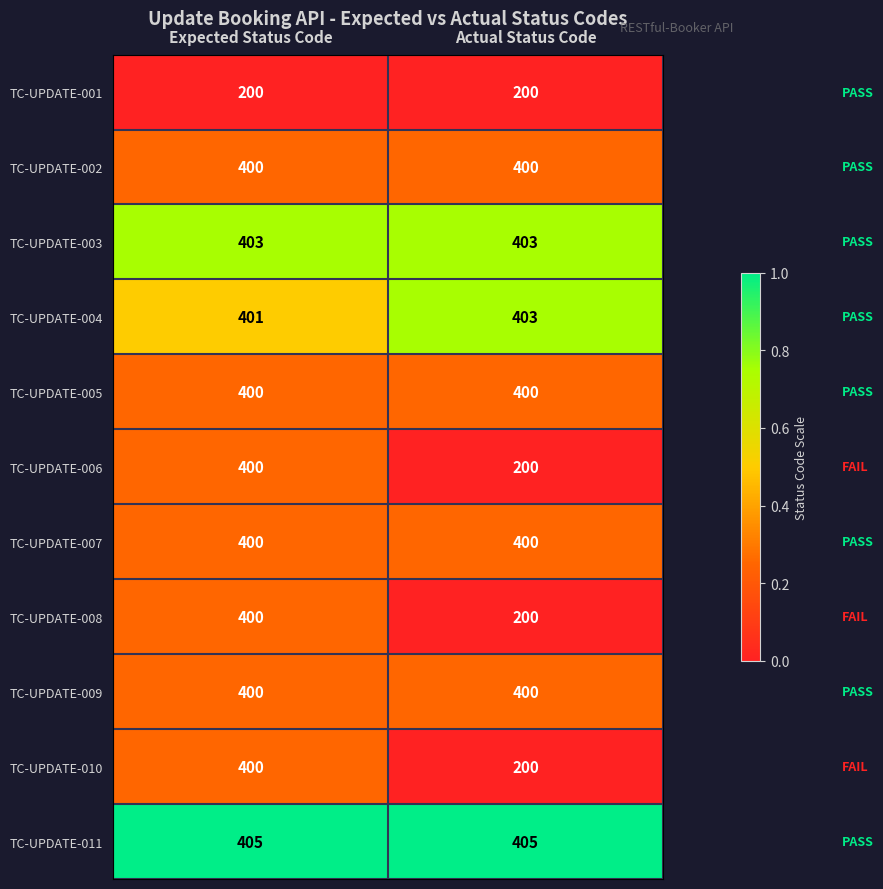

Reading left to right, what are all the values shown in this chart?

TC-UPDATE-001: 200	200
TC-UPDATE-002: 400	400
TC-UPDATE-003: 403	403
TC-UPDATE-004: 401	403
TC-UPDATE-005: 400	400
TC-UPDATE-006: 400	200
TC-UPDATE-007: 400	400
TC-UPDATE-008: 400	200
TC-UPDATE-009: 400	400
TC-UPDATE-010: 400	200
TC-UPDATE-011: 405	405